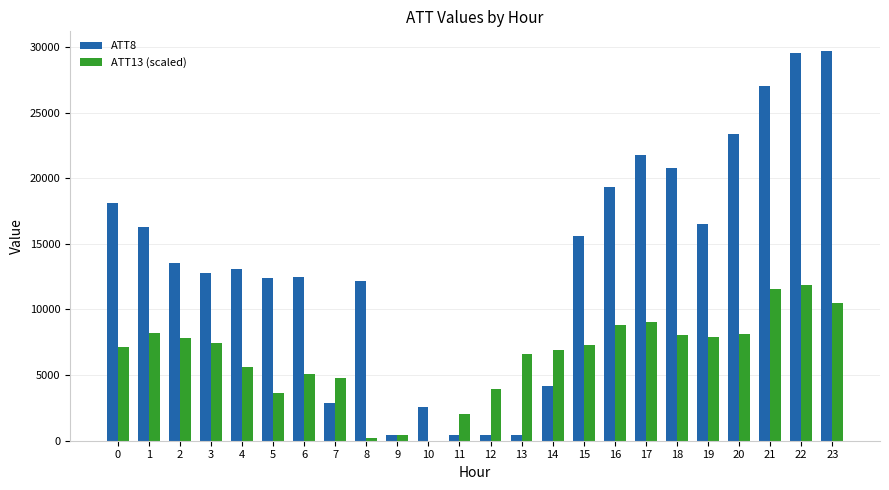

Which series has the largest range (max minus min)?

ATT8